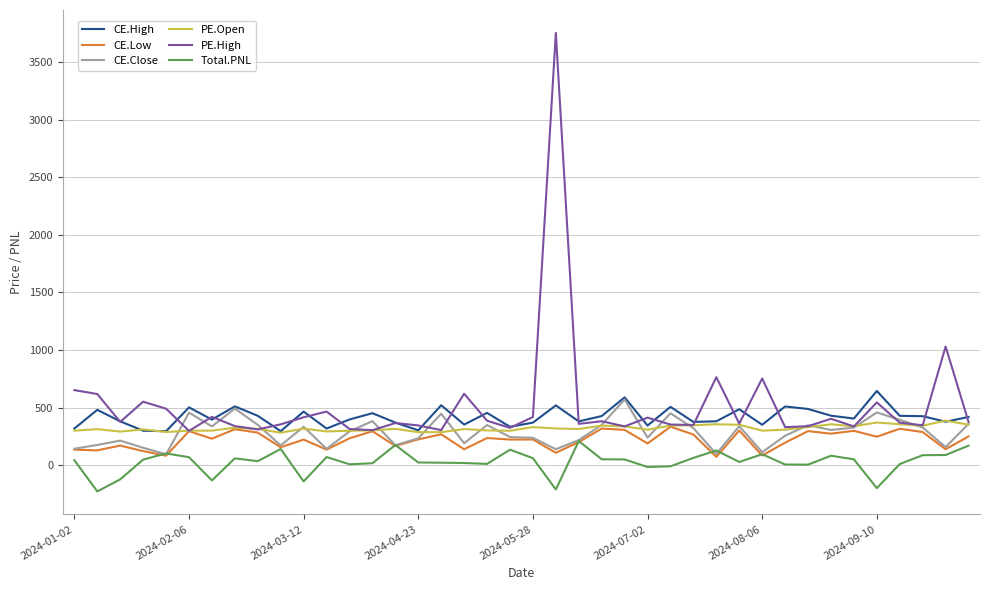

Which series has the largest range (max minus min)?

PE.High